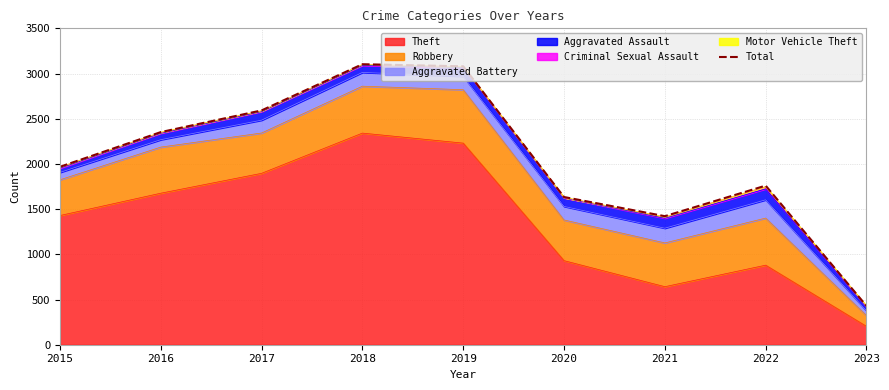

What is the change in value from 2015 to 2022?

-208